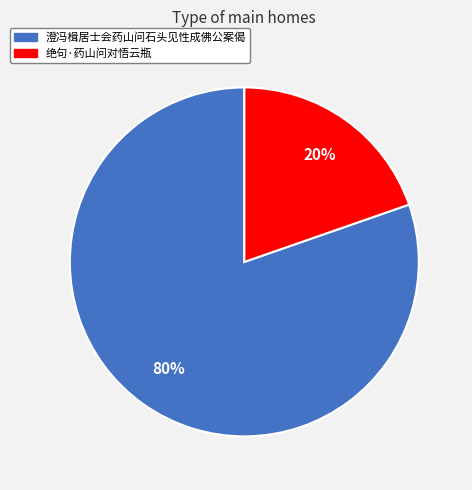

The 绝句·药山问对悟云瓶 slice represents 20% of the pie. True or false?

True